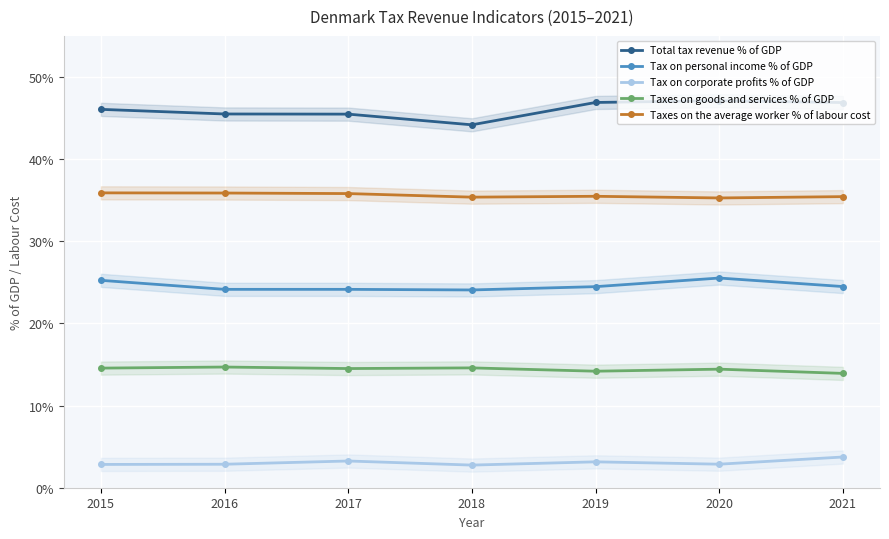

Is the value of Total tax revenue % of GDP at 2020 greater than the value of Tax on personal income % of GDP at 2015?

Yes